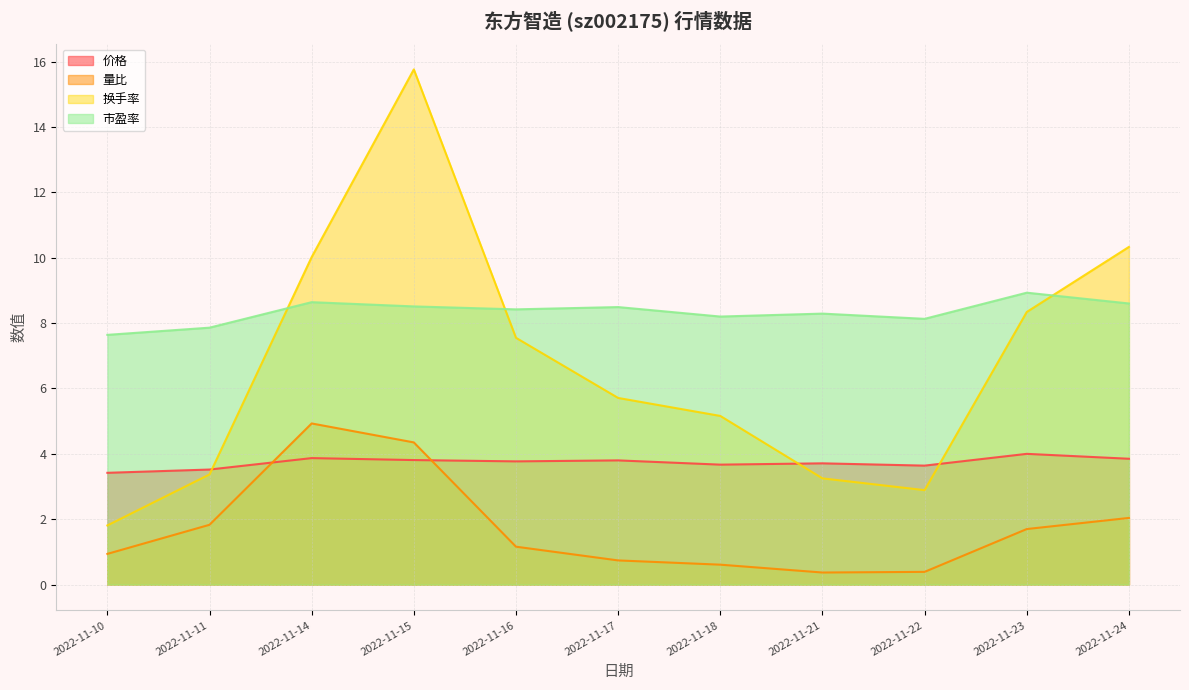

At which category is the sum across all series the highest?

2022-11-15